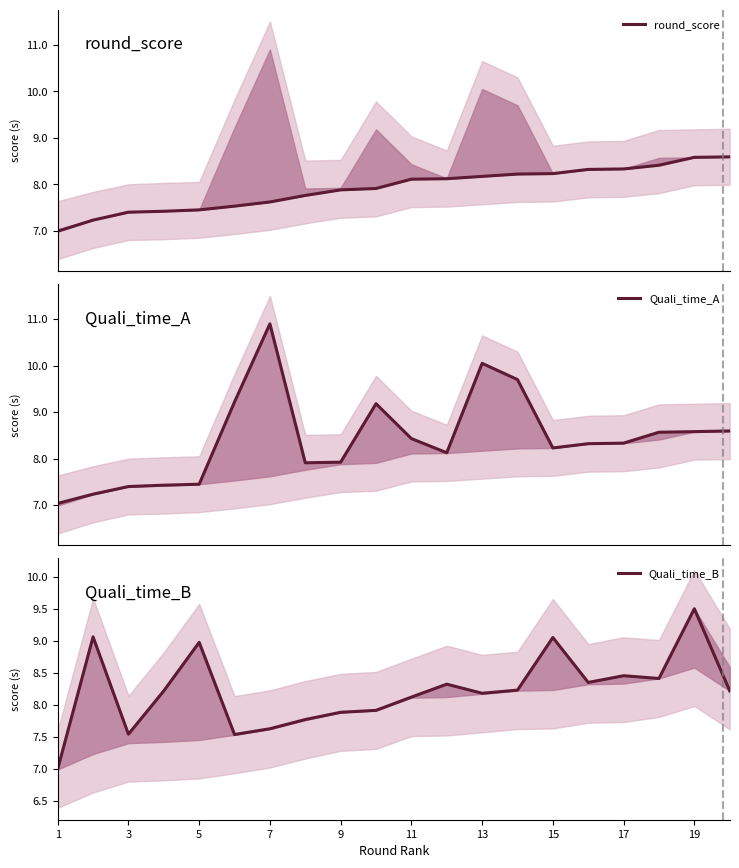

What is the difference between the maximum and minimum values in the Quali_time_B series?

2.5